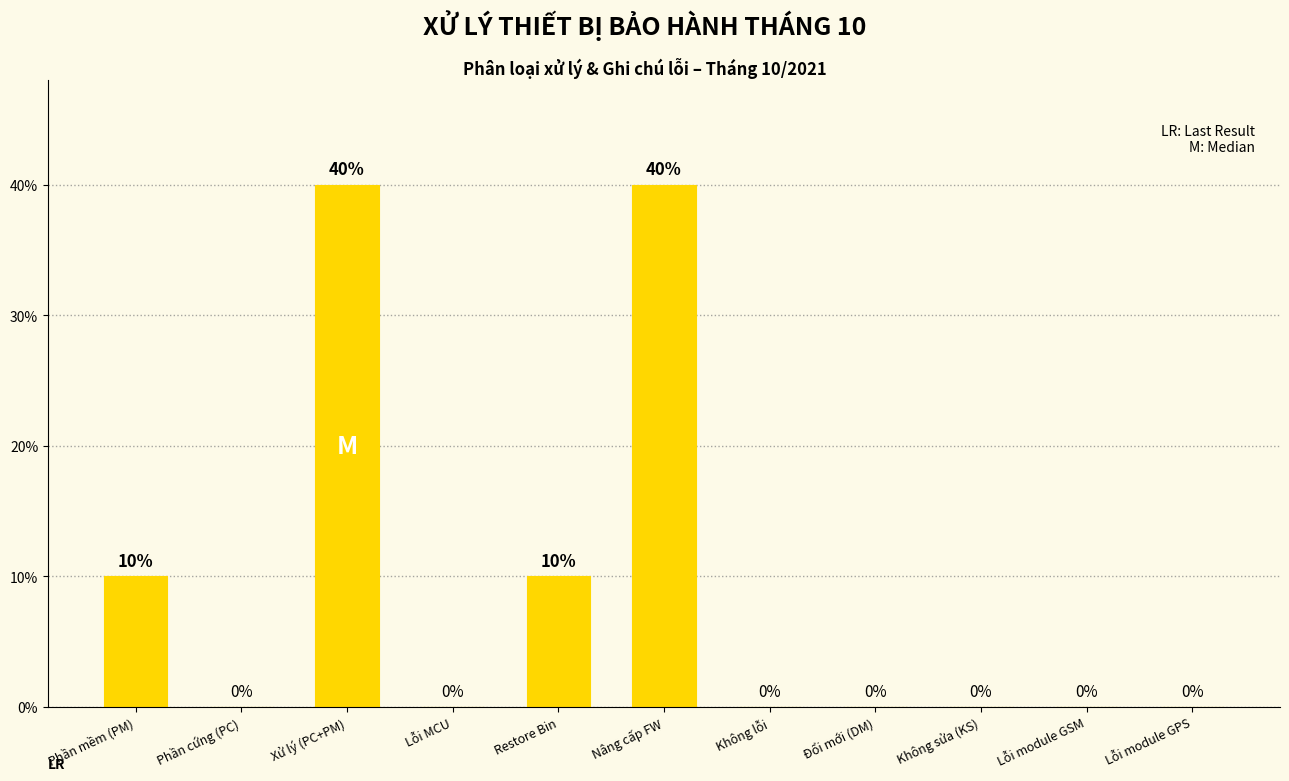

Reading right to left, extract all data points from this chart.

0	0	0	0	0	40	10	0	40	0	10